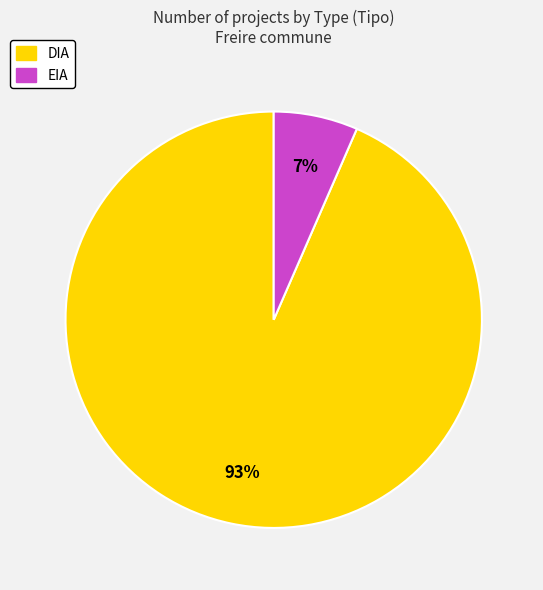

Which has a higher value, EIA or DIA?

DIA